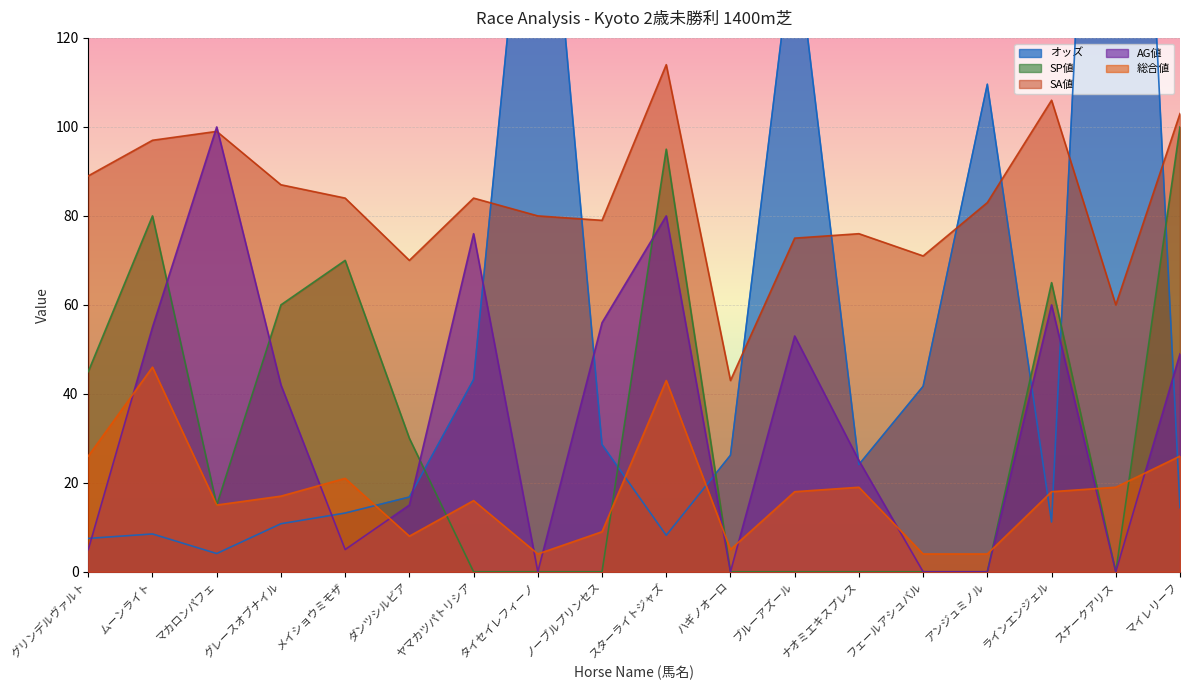

What is the spread (max minus min) of values at ハギノオーロ?

43.0